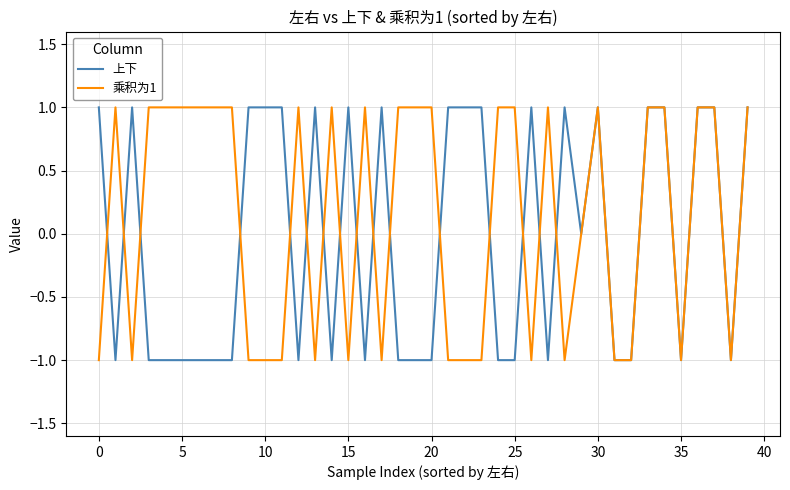

Rank the series by their average value, from highest to lowest.

乘积为1, 上下